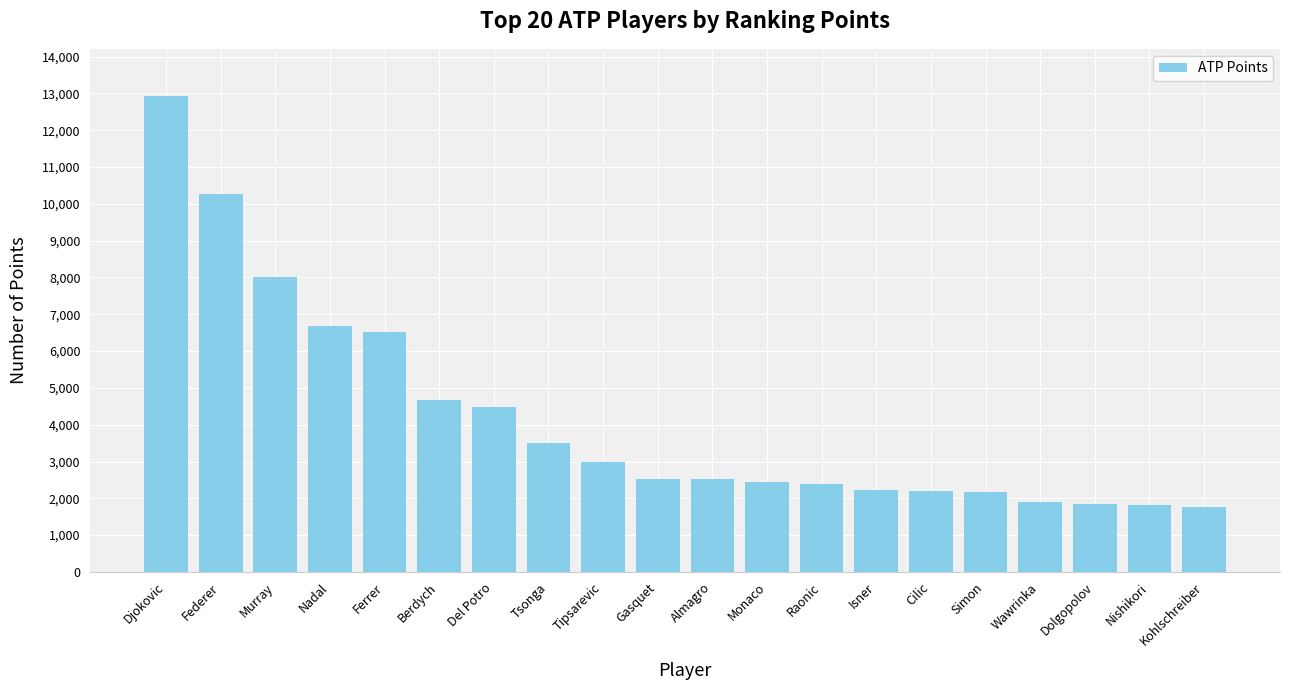

Which category has the highest value across all series?

Djokovic